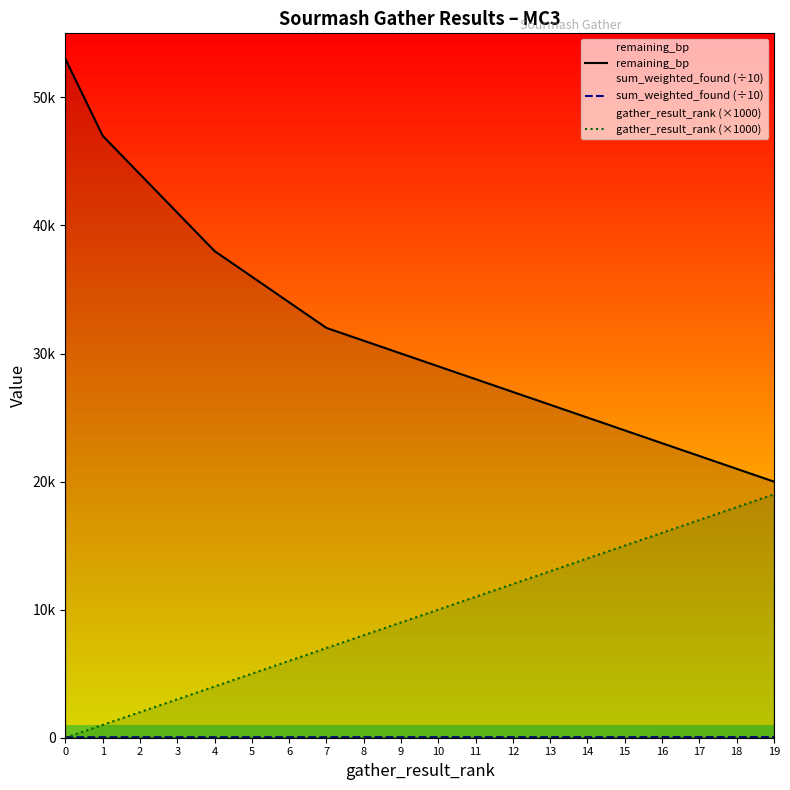

True or false: remaining_bp and gather_result_rank (×1000) intersect in this chart.

False